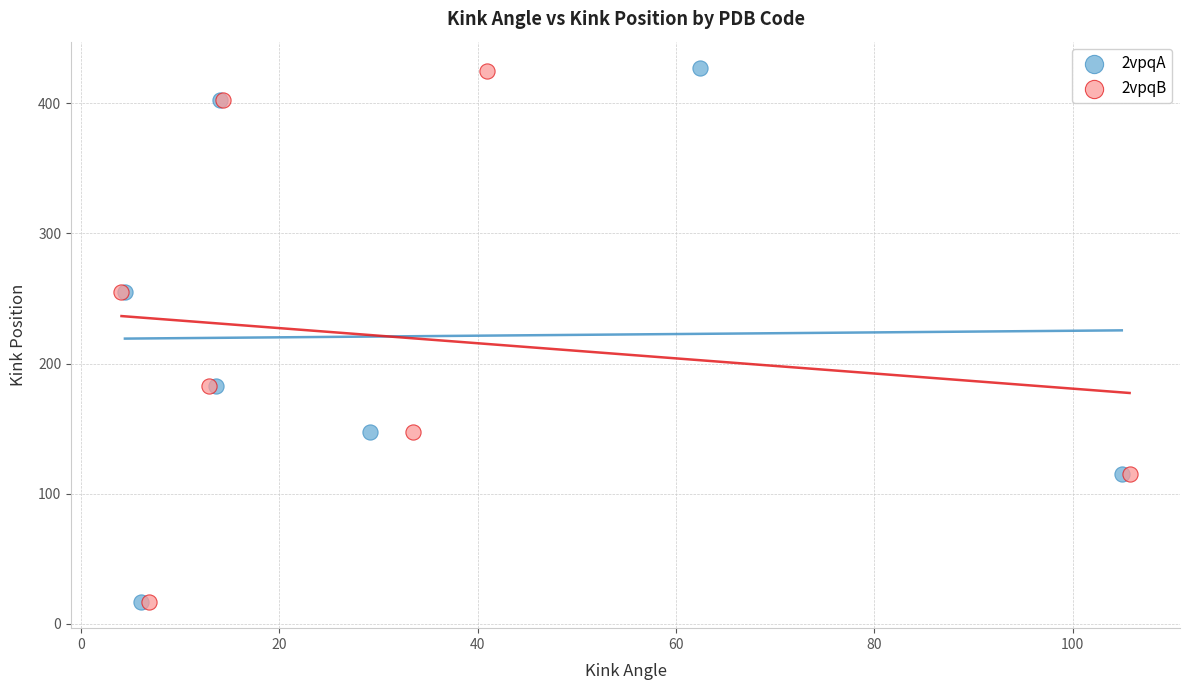

Which series has the widest spread of Y values?

2vpqA